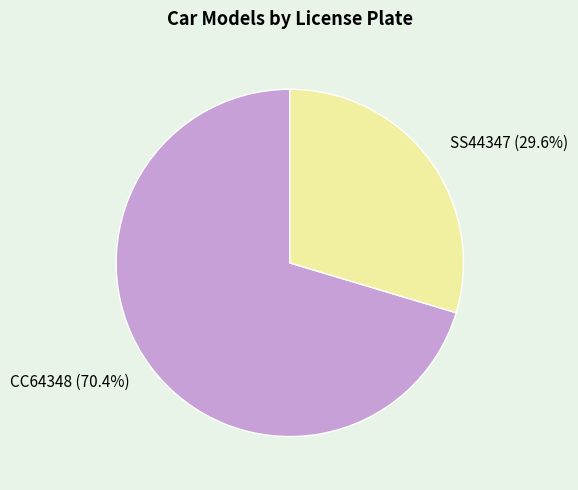

True or false: SS44347 accounts for 30% of the total.

True